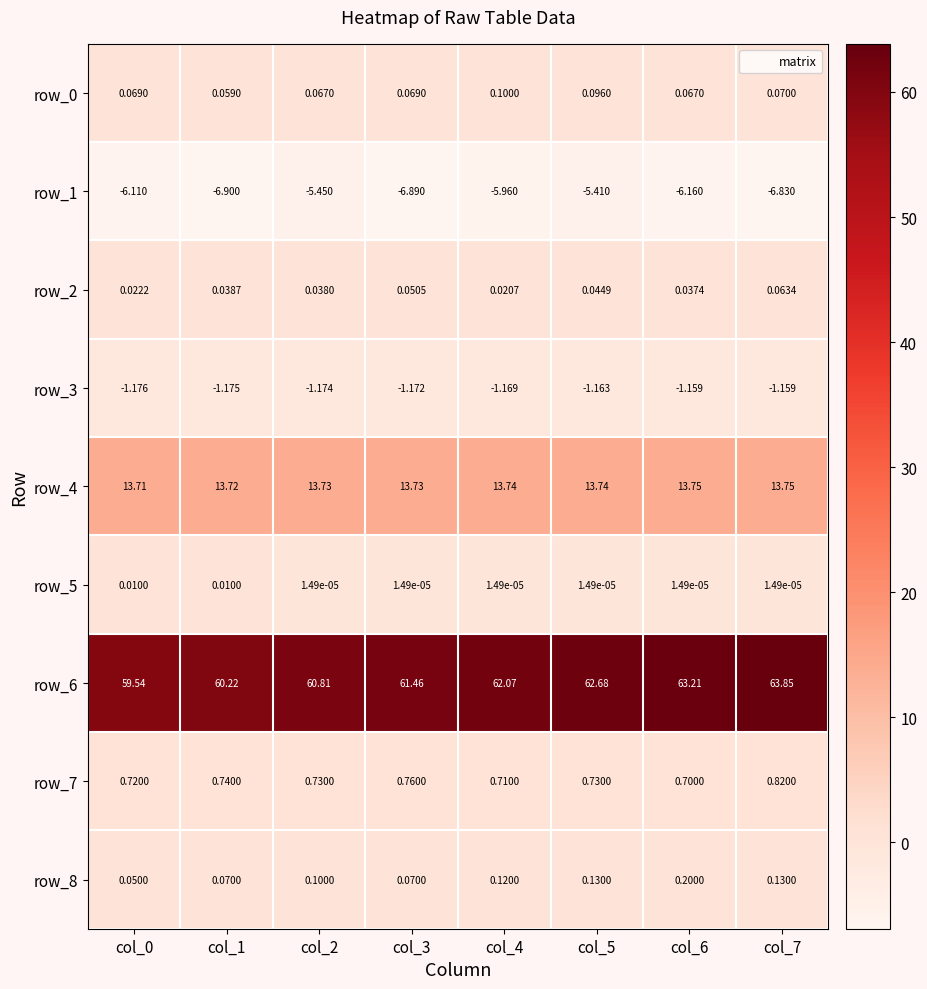

What is the highest value of the row_0 series?

0.1